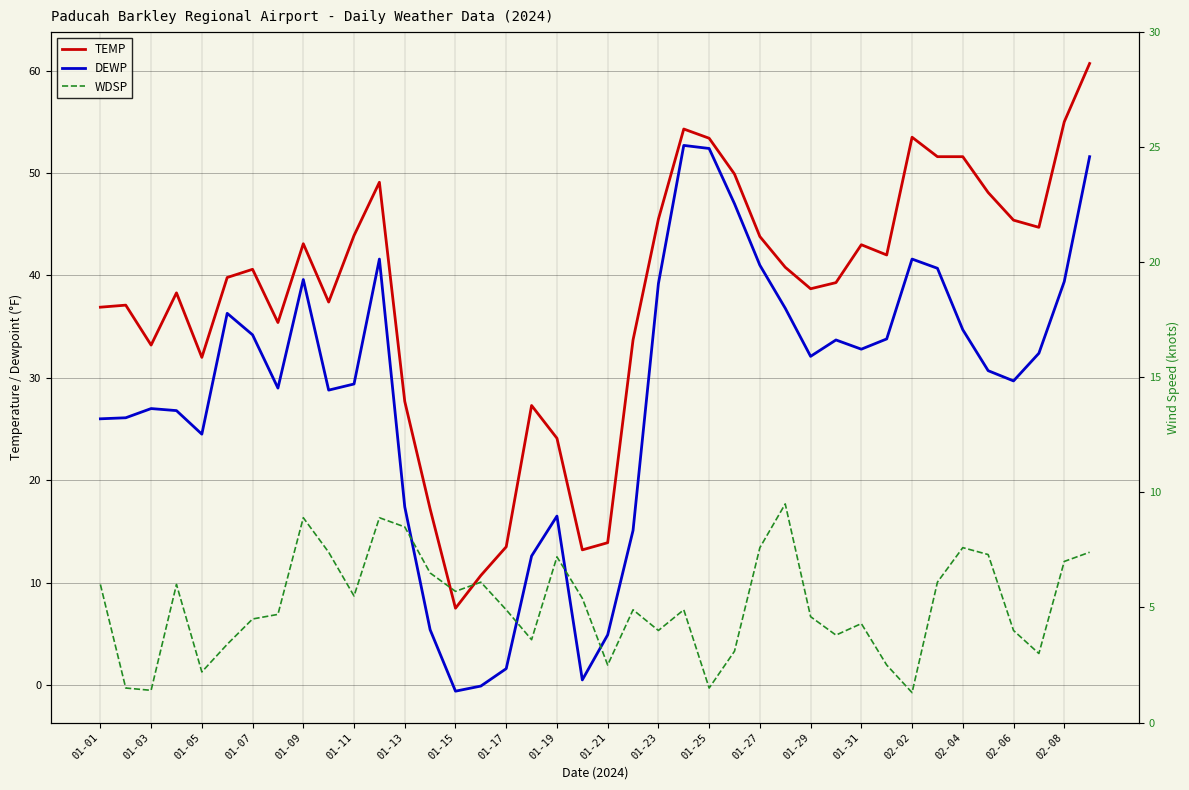

True or false: DEWP has a value of 32.8 at 01-31.

True